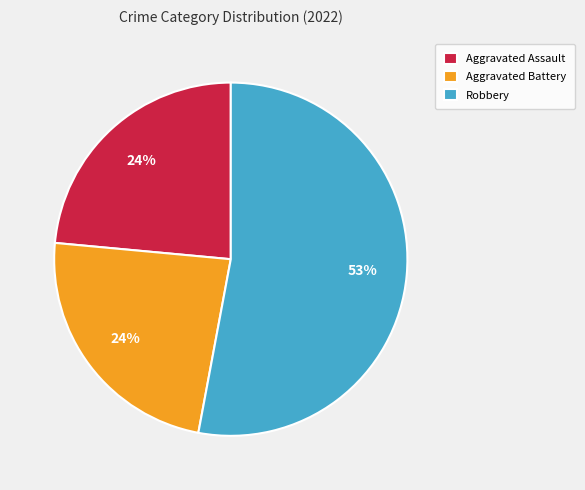

Which slice is the largest?

Robbery